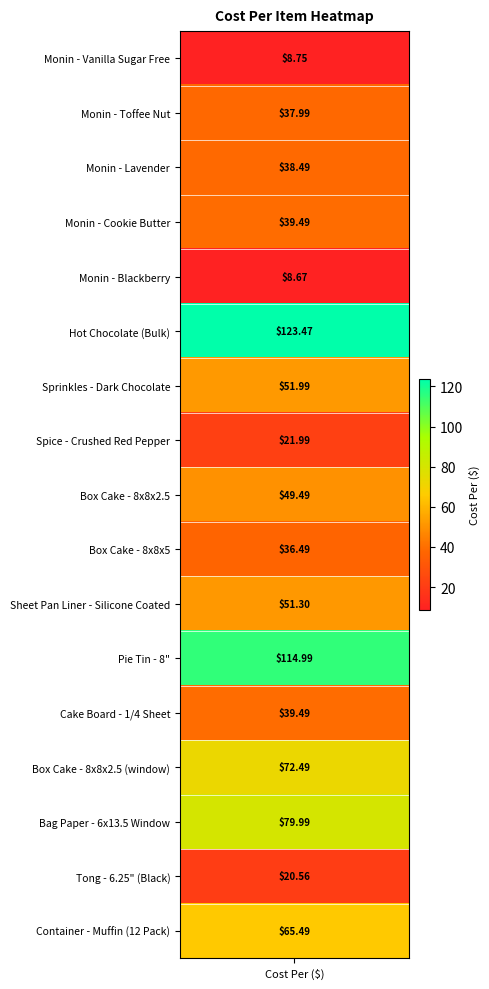

What is the approximate value at 11?

115.0